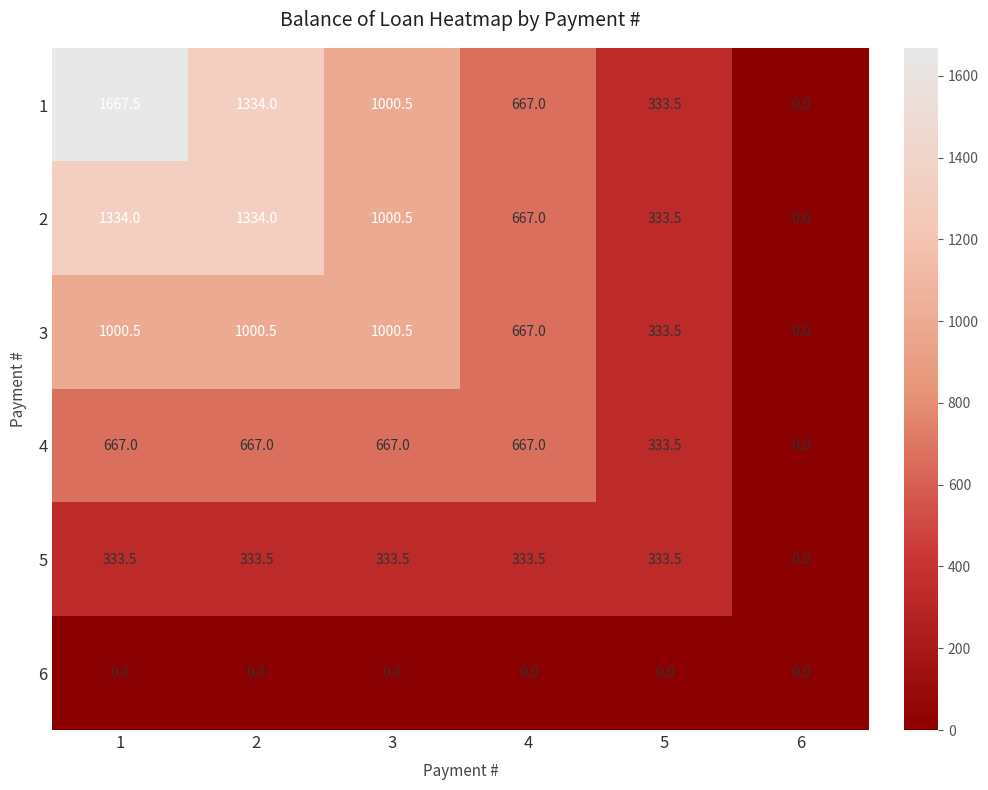

What is the total value across all series at 4?

3001.5